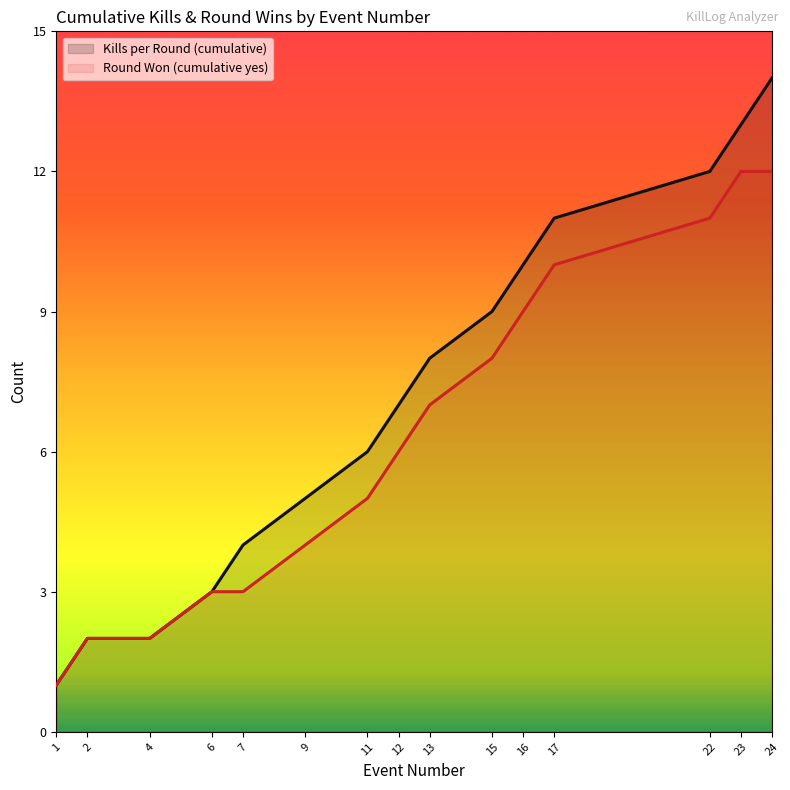

At which category is the sum across all series the highest?

24